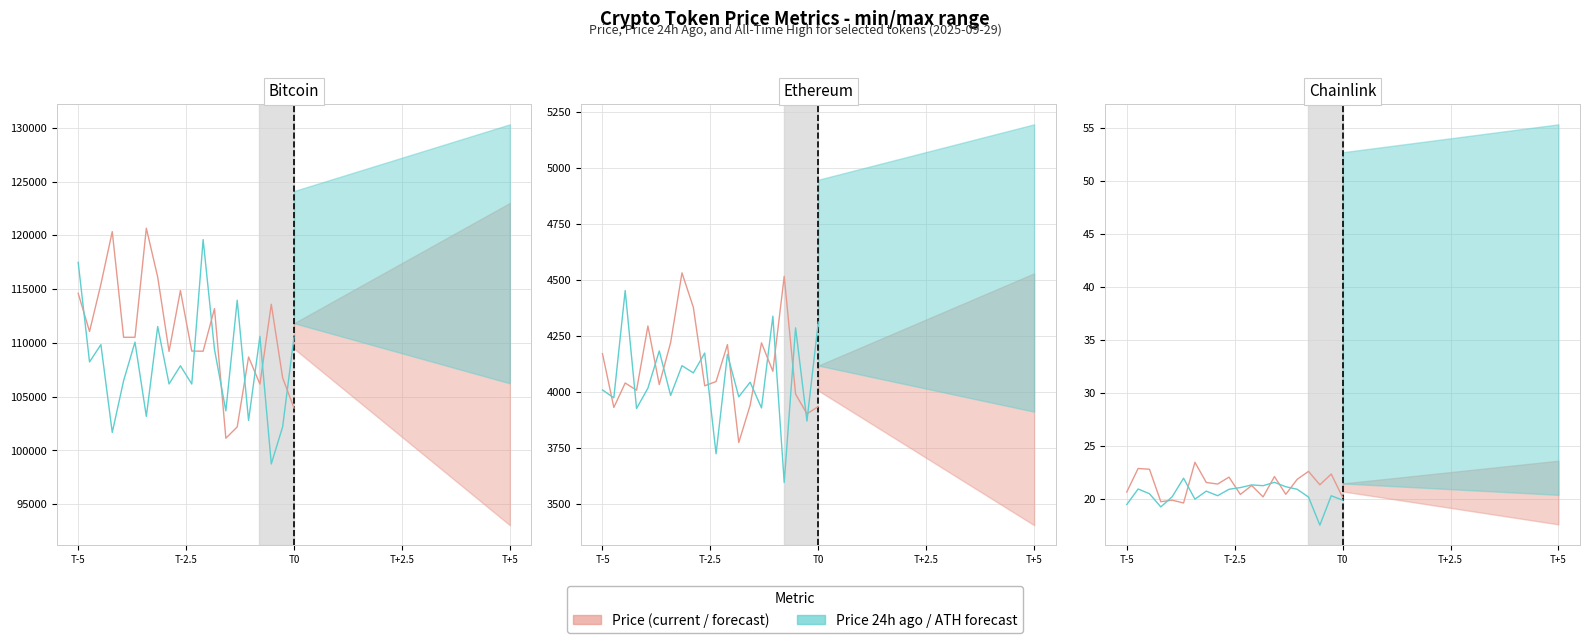

True or false: Price 24h ago has more than 1 interior local peaks.

True